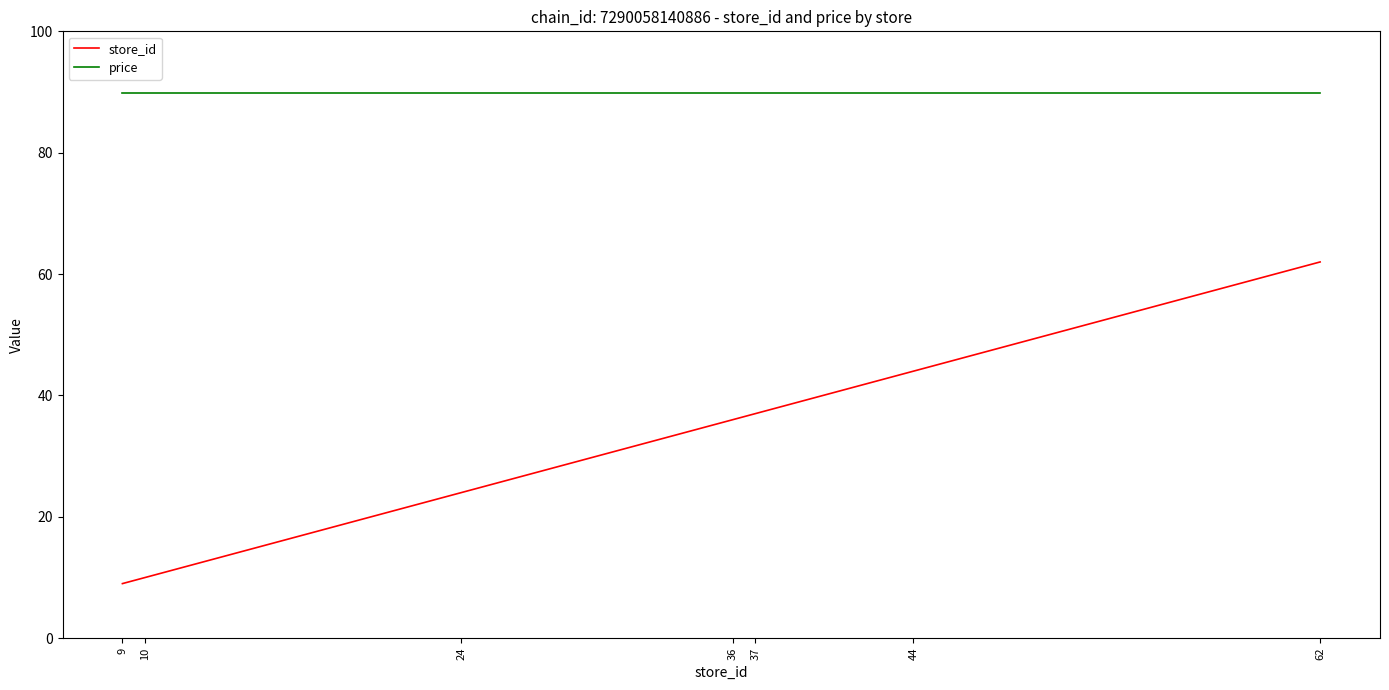

True or false: price and store_id cross at least once.

False